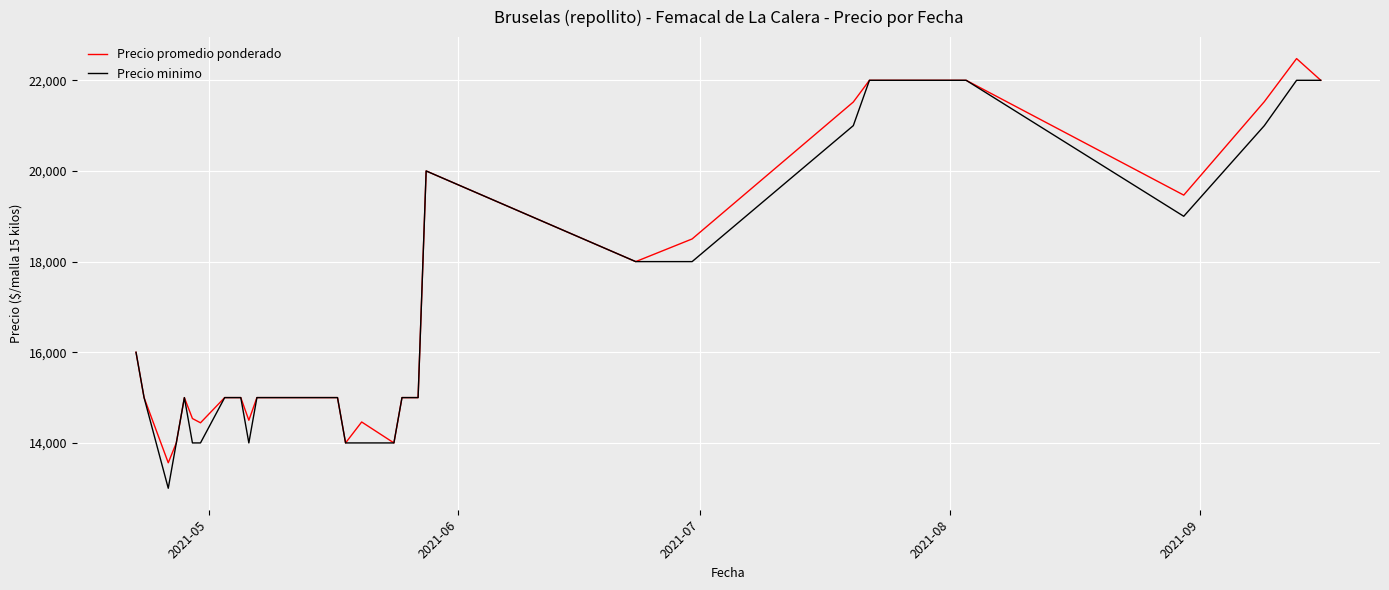

What is the average value of the Precio promedio ponderado series?

16735